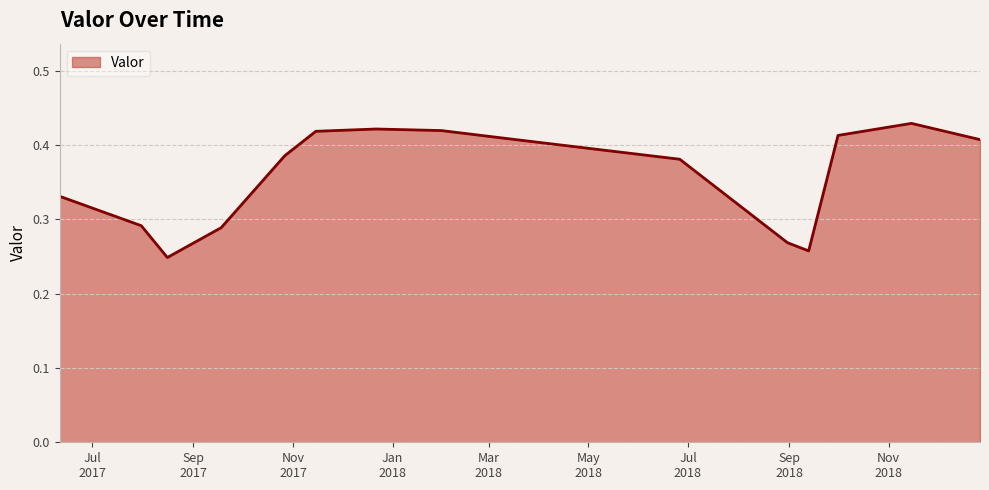

Rank the categories by value from highest to lowest.

2018-11-15, 2017-12-22, 2018-01-31, 2017-11-15, 2018-10-01, 2018-03-17, 2018-12-27, 2017-10-27, 2018-06-26, 2017-06-11, 2017-07-31, 2017-09-18, 2018-08-31, 2018-09-13, 2017-08-16